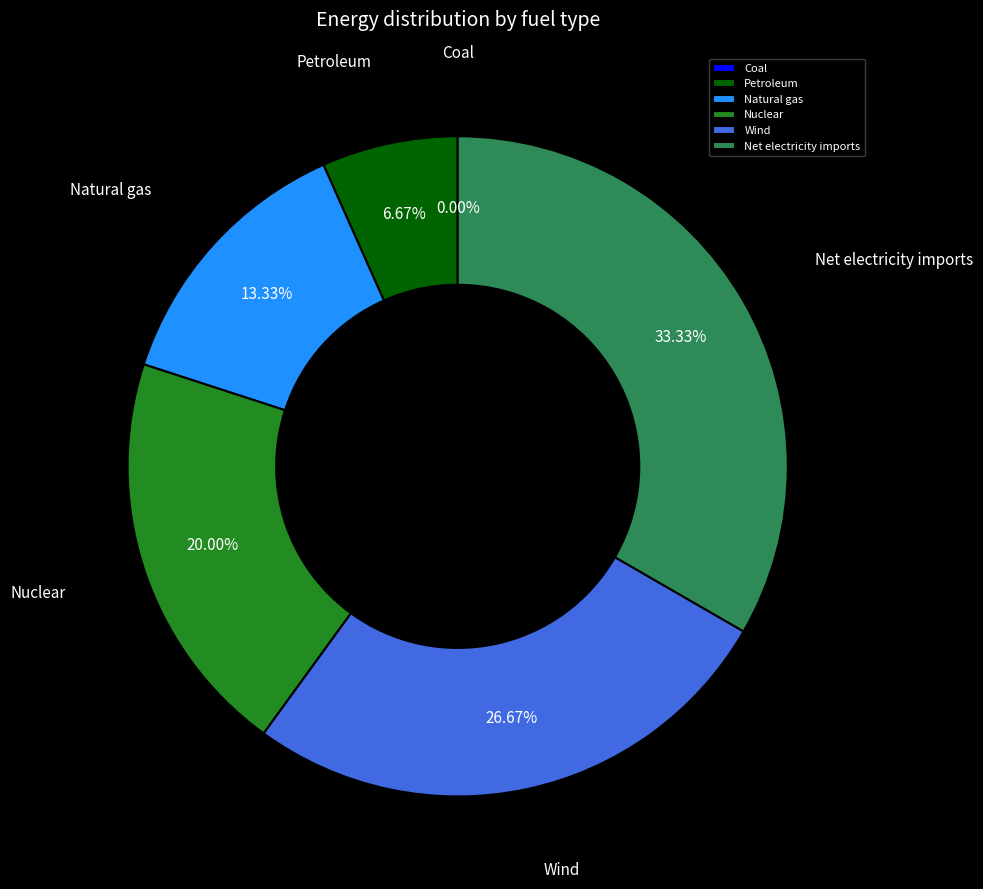

What percentage is NOT represented by Natural gas?

86.7%